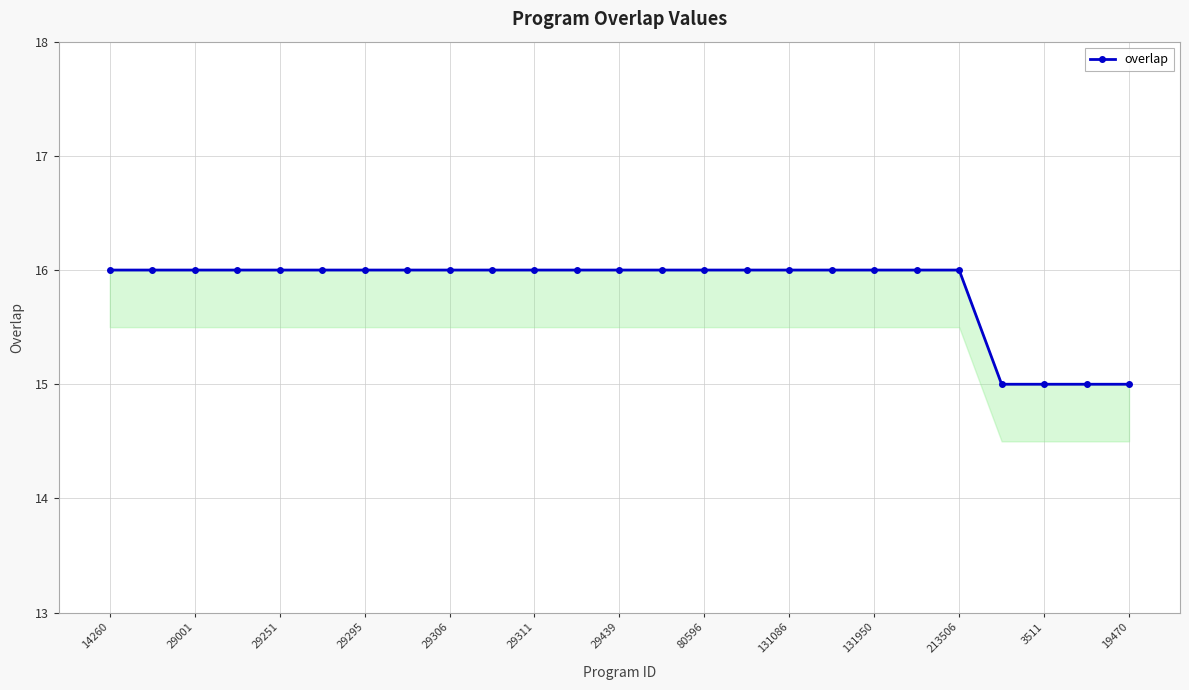

What is the ratio of the value at 213506 to the value at 131086?

1.0